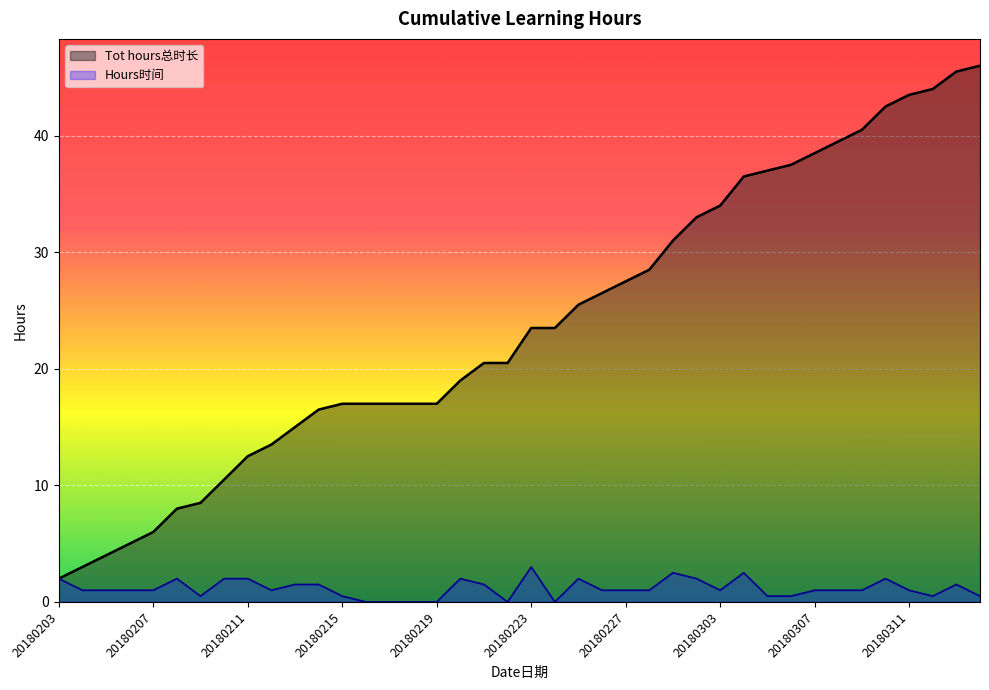

Rank the categories by Hours时间 value from lowest to highest.

20180216, 20180217, 20180218, 20180219, 20180222, 20180224, 20180209, 20180215, 20180305, 20180306, 20180312, 20180314, 20180204, 20180205, 20180206, 20180207, 20180212, 20180226, 20180227, 20180228, 20180303, 20180307, 20180308, 20180309, 20180311, 20180213, 20180214, 20180221, 20180313, 20180203, 20180208, 20180210, 20180211, 20180220, 20180225, 20180302, 20180310, 20180301, 20180304, 20180223